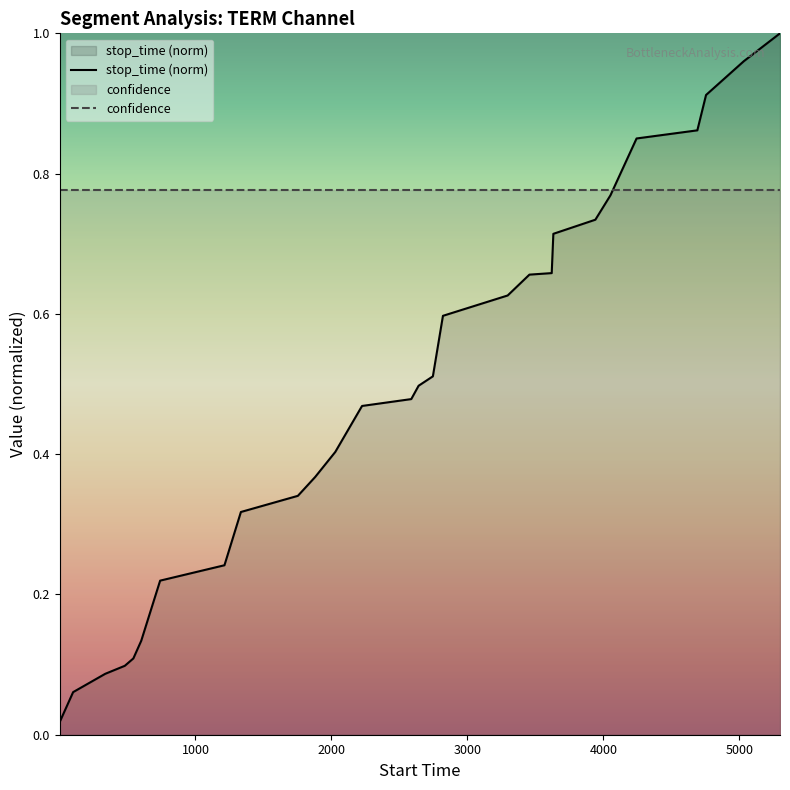

Which series has the largest range (max minus min)?

stop_time (norm)